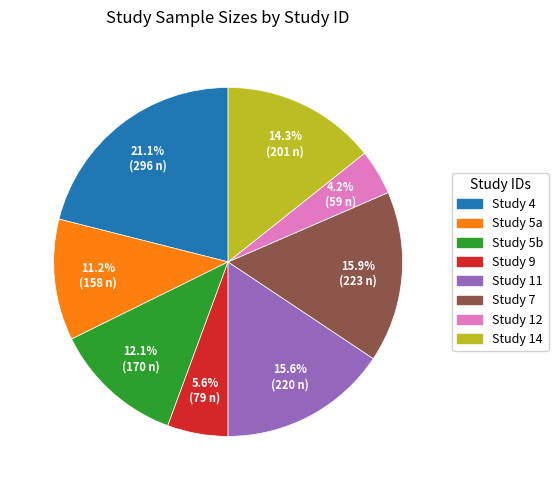

Does any single category account for the majority?

No